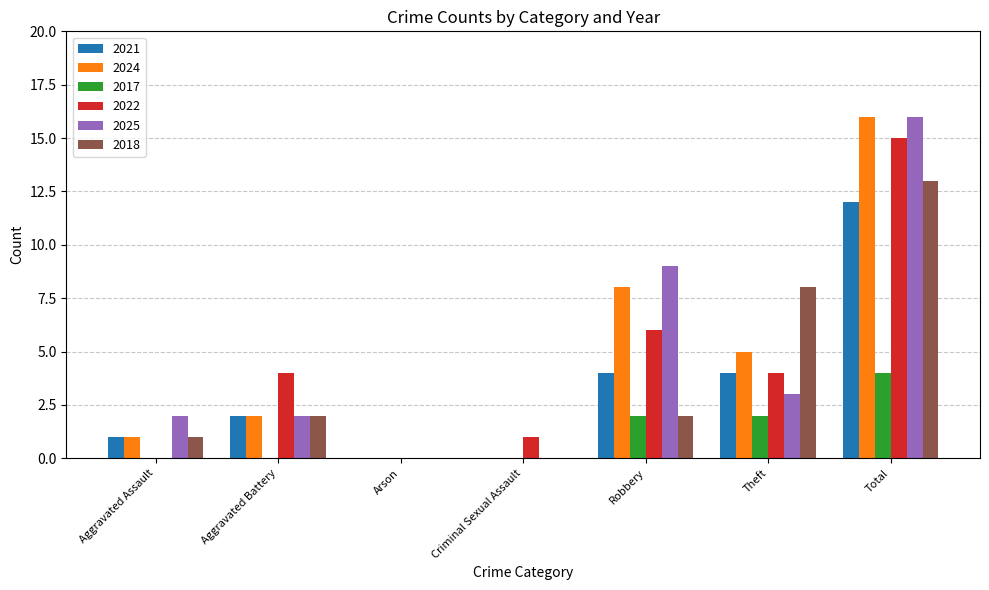

Reading left to right, list all the values displayed in this chart.

2021: Aggravated Assault=1	Aggravated Battery=2	Arson=0	Criminal Sexual Assault=0	Robbery=4	Theft=4	Total=12
2024: Aggravated Assault=1	Aggravated Battery=2	Arson=0	Criminal Sexual Assault=0	Robbery=8	Theft=5	Total=16
2017: Aggravated Assault=0	Aggravated Battery=0	Arson=0	Criminal Sexual Assault=0	Robbery=2	Theft=2	Total=4
2022: Aggravated Assault=0	Aggravated Battery=4	Arson=0	Criminal Sexual Assault=1	Robbery=6	Theft=4	Total=15
2025: Aggravated Assault=2	Aggravated Battery=2	Arson=0	Criminal Sexual Assault=0	Robbery=9	Theft=3	Total=16
2018: Aggravated Assault=1	Aggravated Battery=2	Arson=0	Criminal Sexual Assault=0	Robbery=2	Theft=8	Total=13